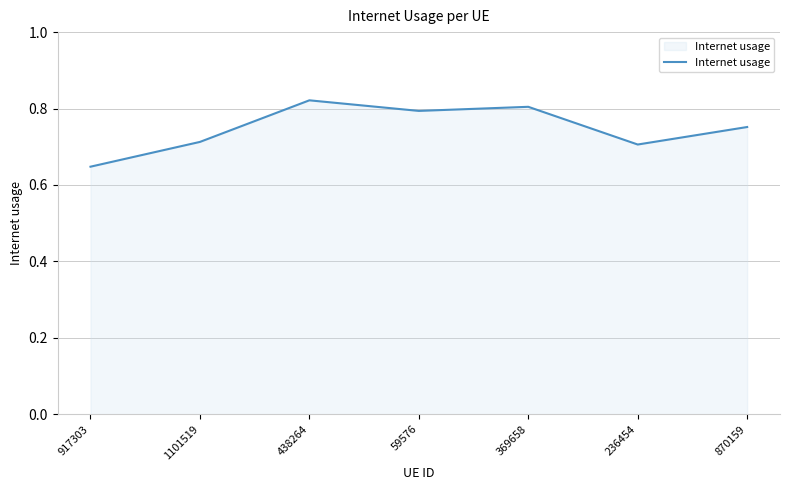

At which category does the chart reach its minimum across all series?

917303